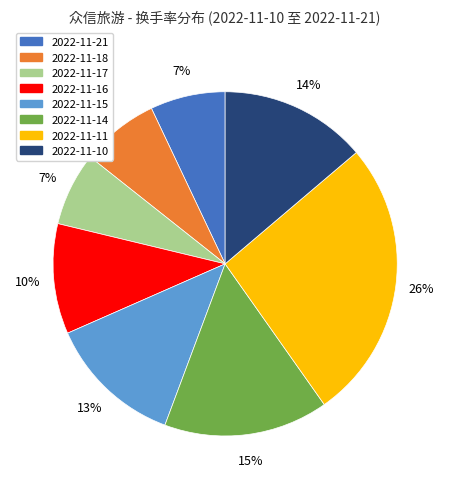

Combined, do 2022-11-18 and 2022-11-17 account for over 50%?

No